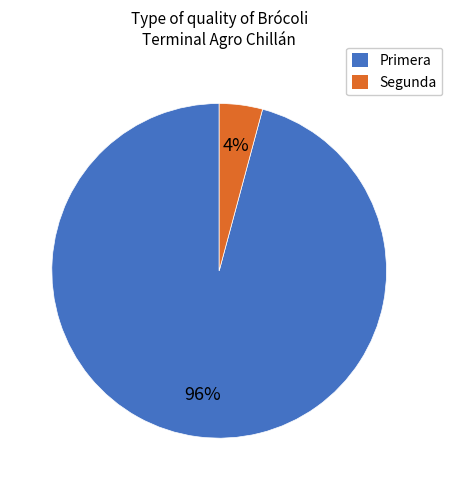

Between Segunda and Primera, which is larger?

Primera